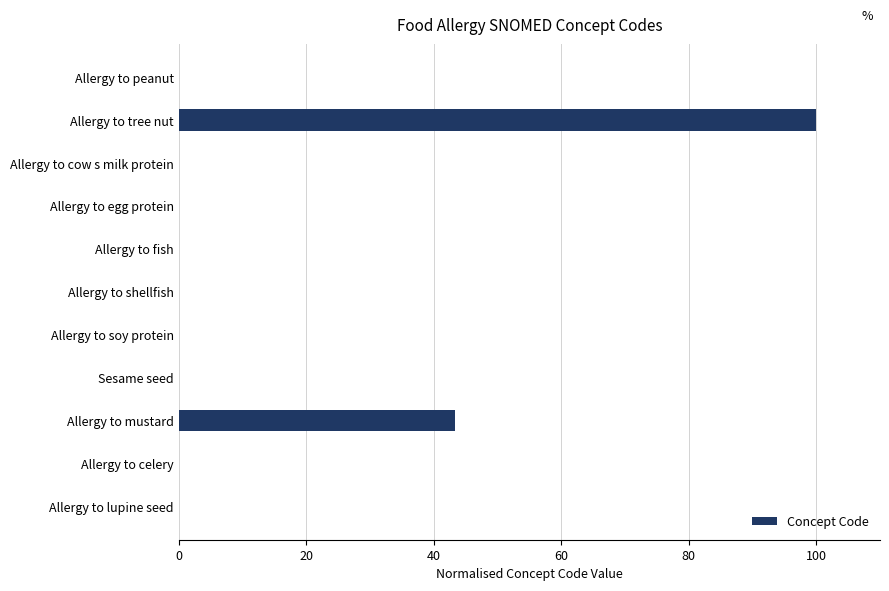

True or false: the data shows 9.0 at Allergy to mustard.

False